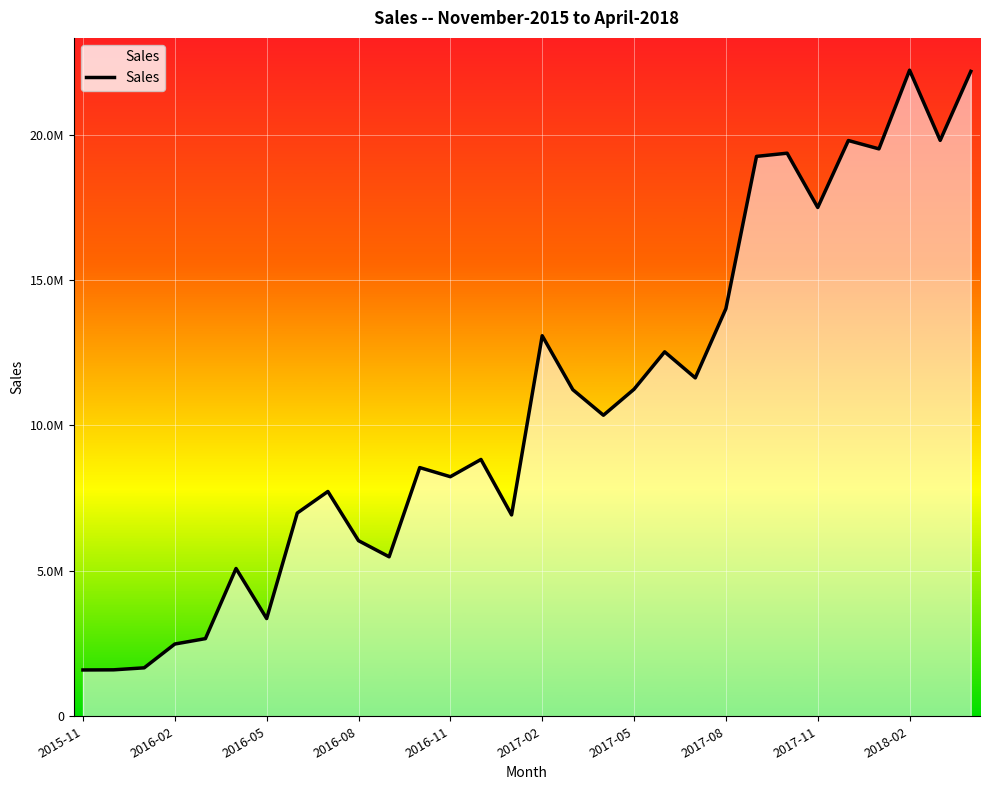

What is the smallest value displayed?

1592398